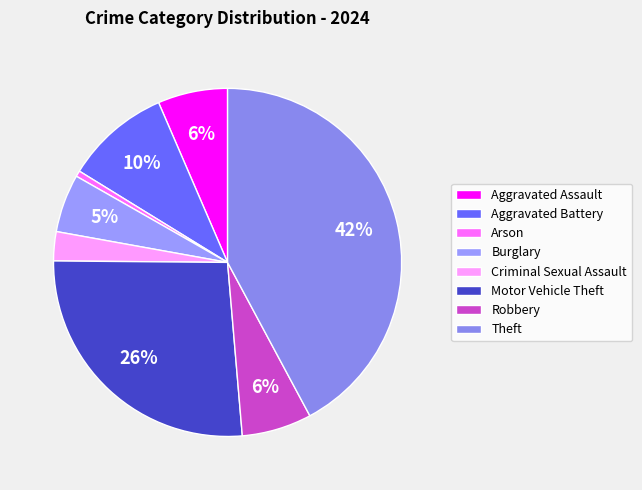

Combined, what portion of the pie is Burglary and Arson?

5.9%